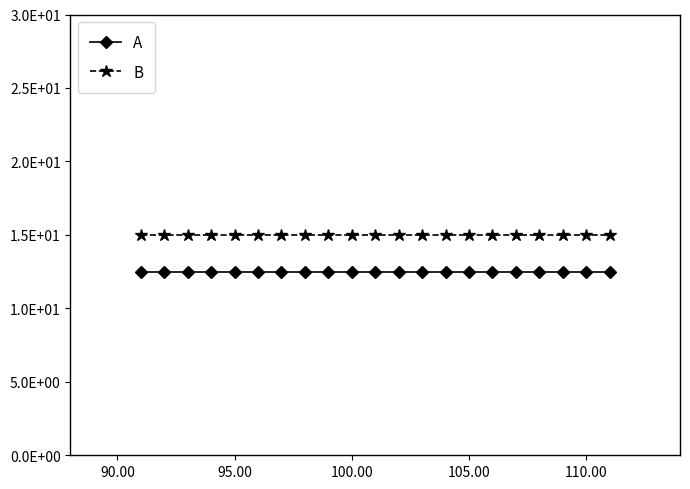

Reading right to left, extract all data points from this chart.

A: 12.5	12.5	12.5	12.5	12.5	12.5	12.5	12.5	12.5	12.5	12.5	12.5	12.5	12.5	12.5	12.5	12.5	12.5	12.5	12.5	12.5
B: 15.0	15.0	15.0	15.0	15.0	15.0	15.0	15.0	15.0	15.0	15.0	15.0	15.0	15.0	15.0	15.0	15.0	15.0	15.0	15.0	15.0